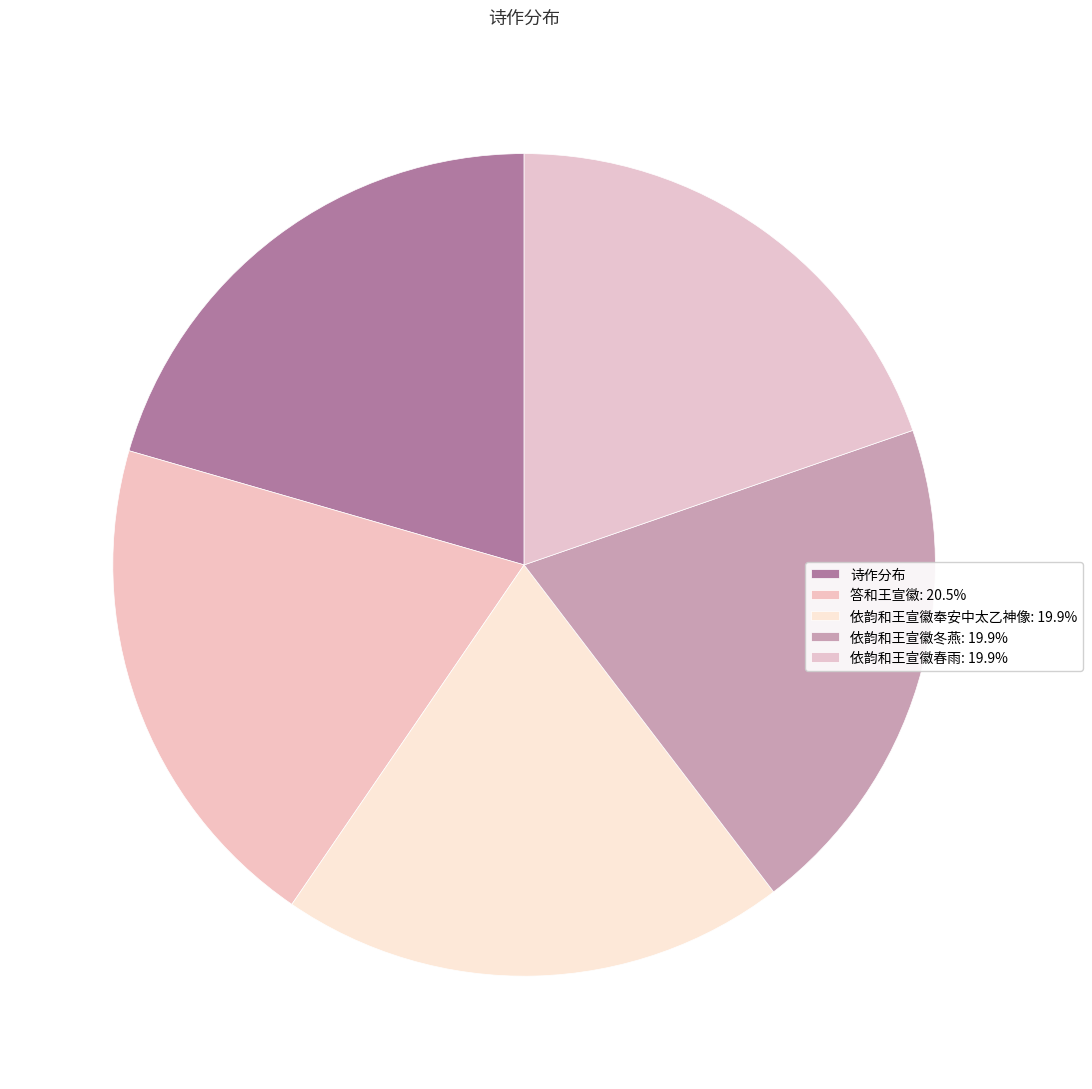

How many slices are in this pie chart?

5